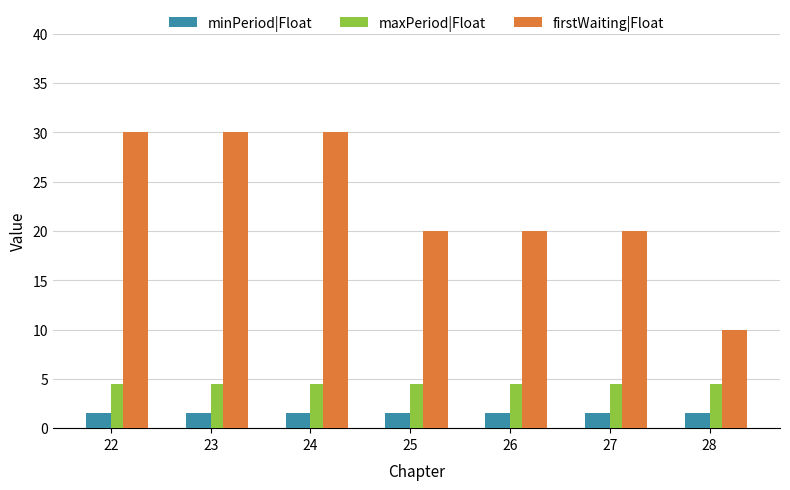

The value of maxPeriod|Float at 28 is 4.5. True or false?

True